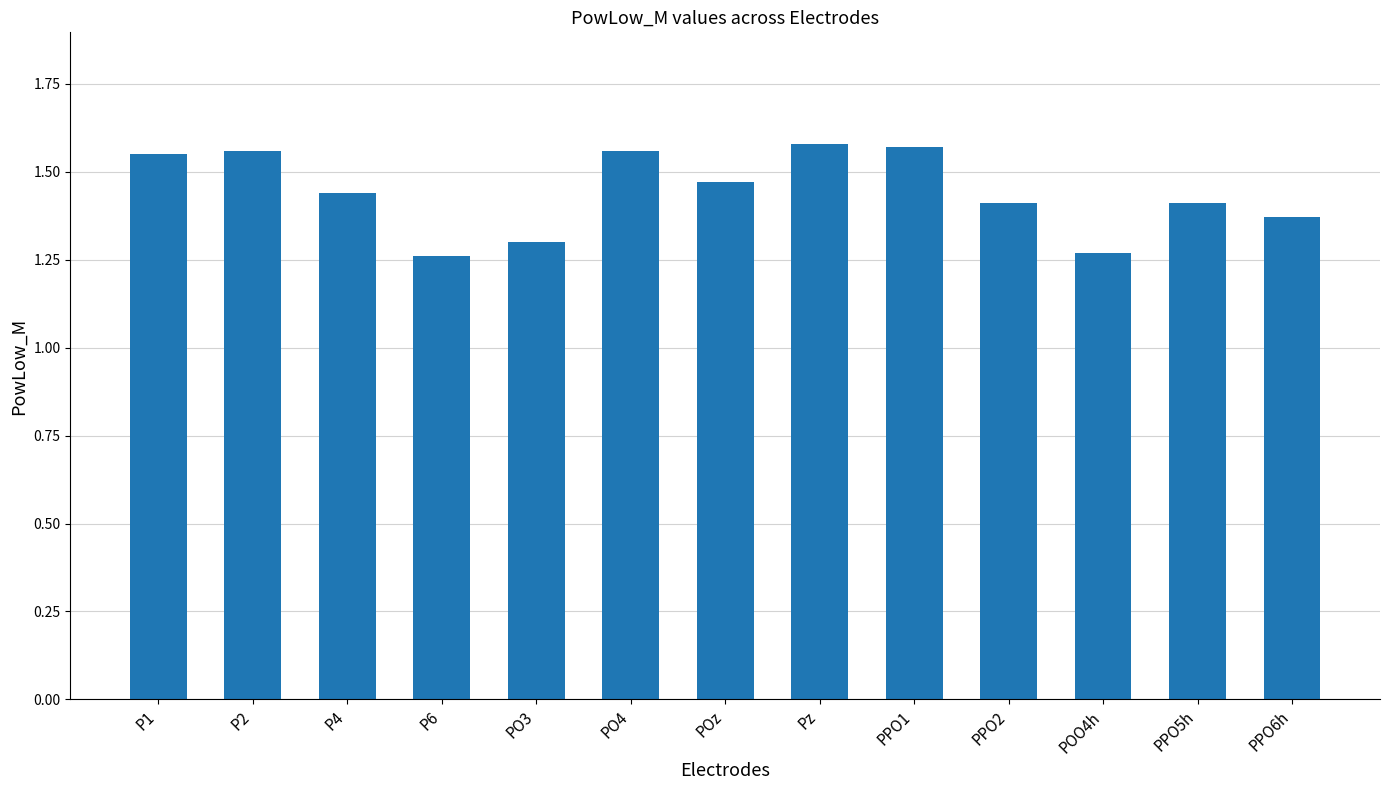

Are the bars grouped side by side (vs. stacked)?

No